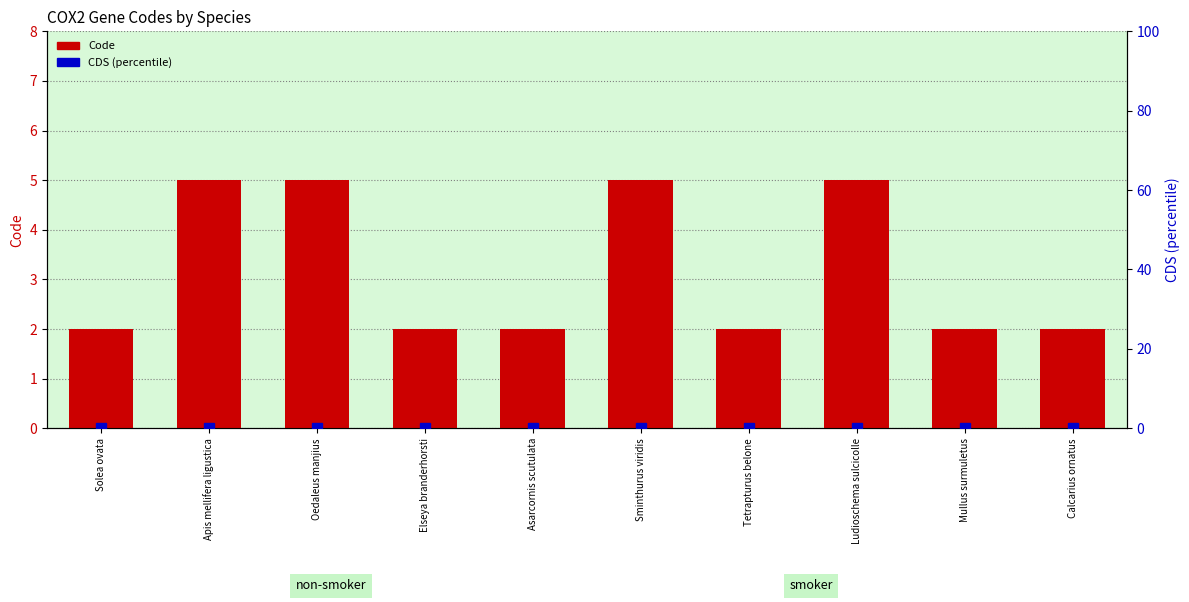

Which category has the highest value across all series?

Apis mellifera ligustica